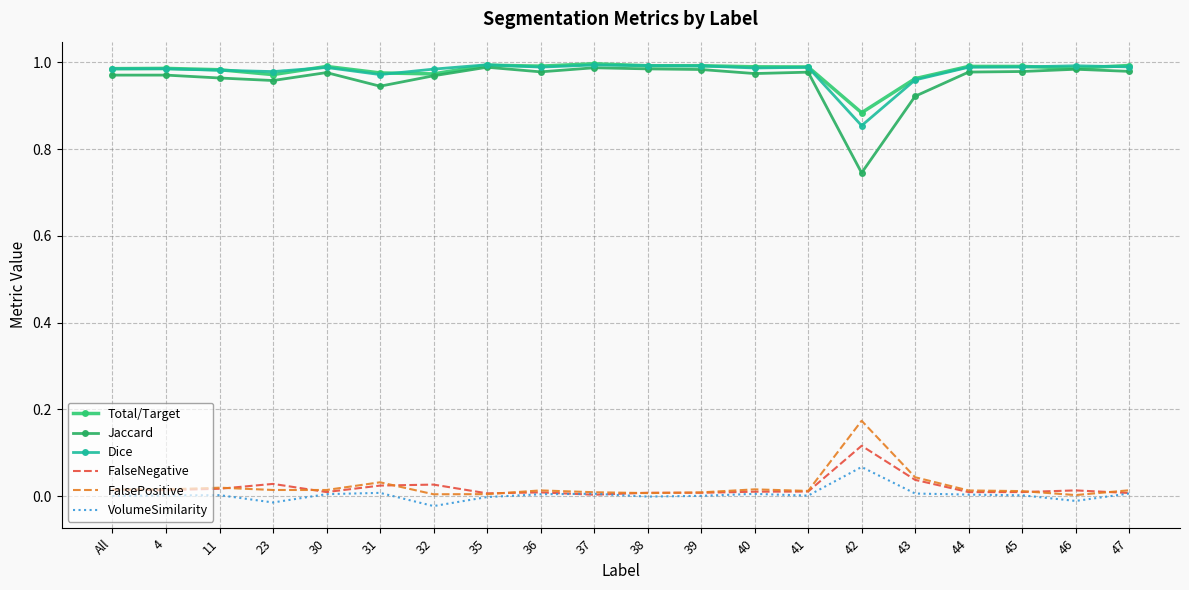

Is the value of Jaccard at 42 greater than the value of Total/Target at 30?

No